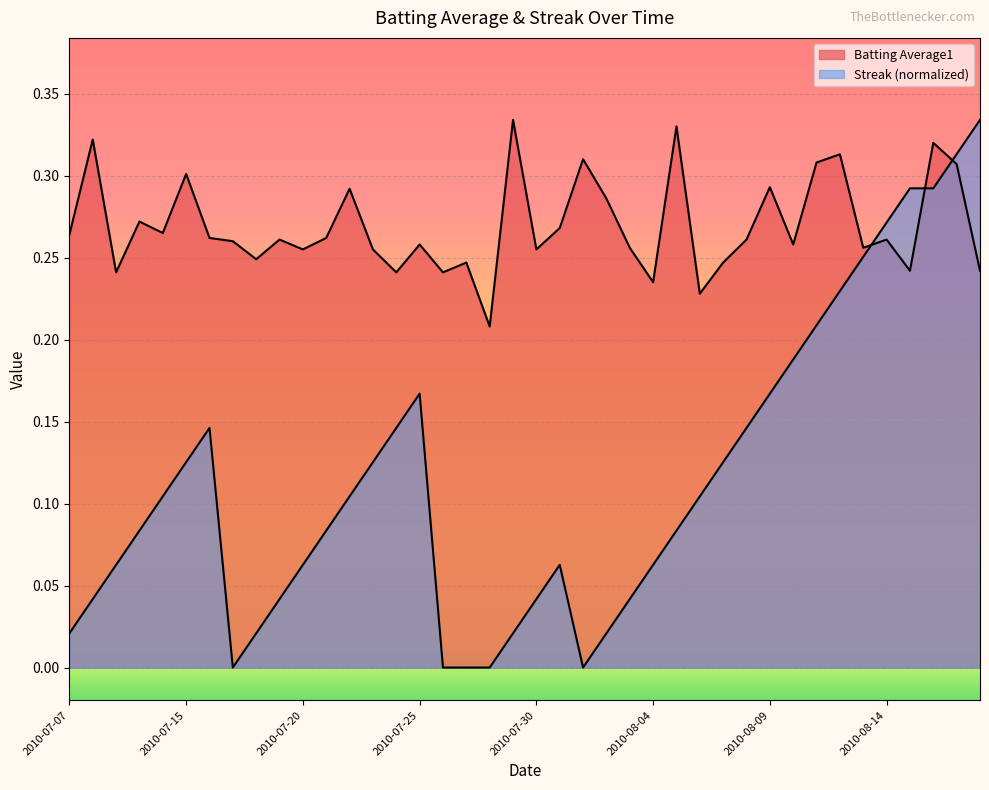

True or false: Streak has more than 1 points higher than both neighbors.

True